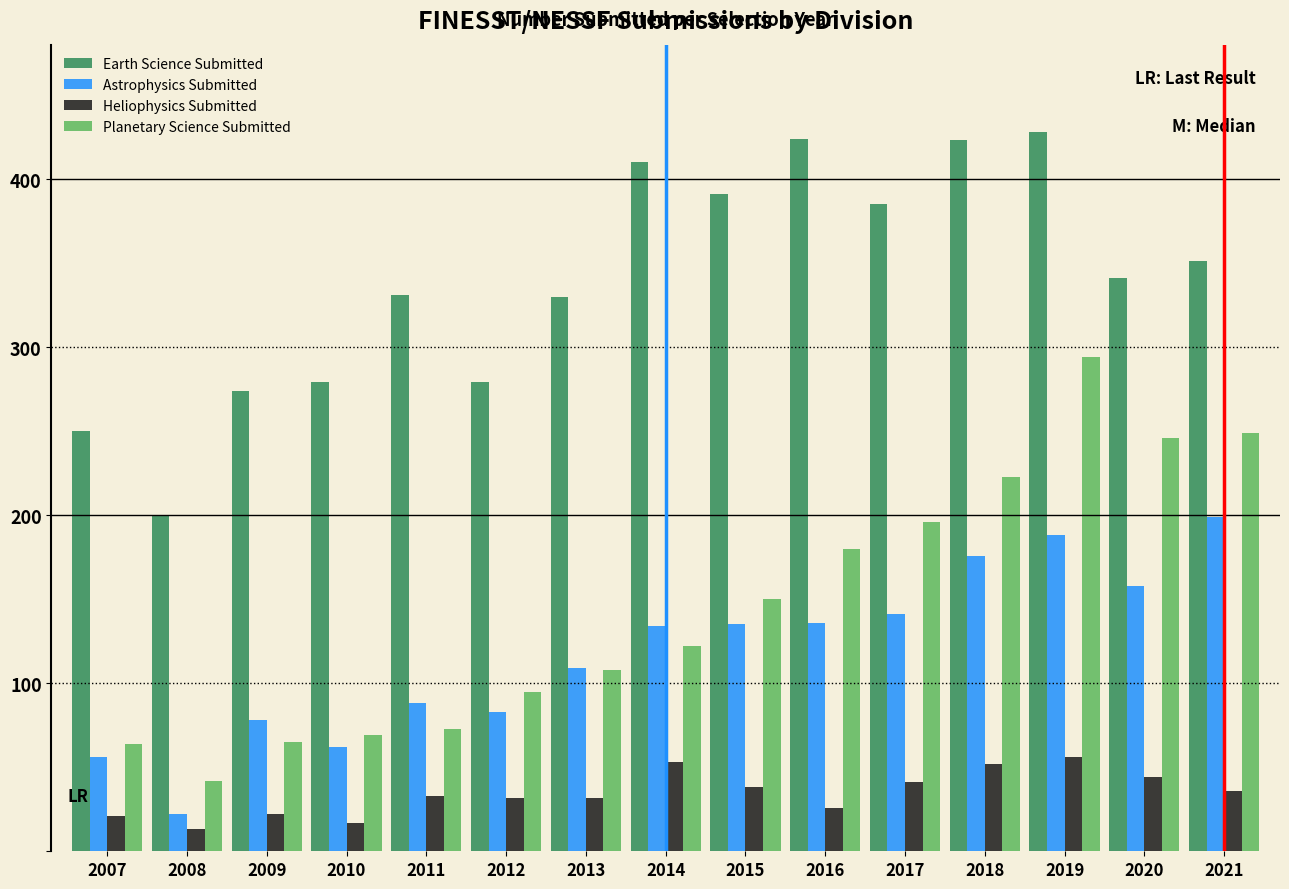

Rank the series by their maximum value, from lowest to highest.

Heliophysics Submitted, Astrophysics Submitted, Planetary Science Submitted, Earth Science Submitted